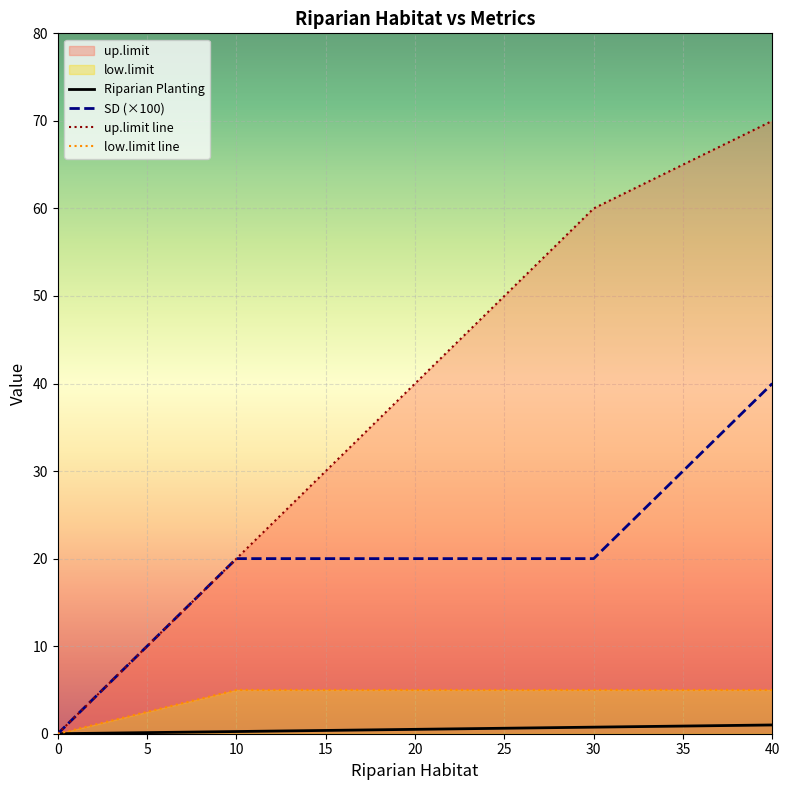

Count the up.limit values in the range 20 to 60.

3